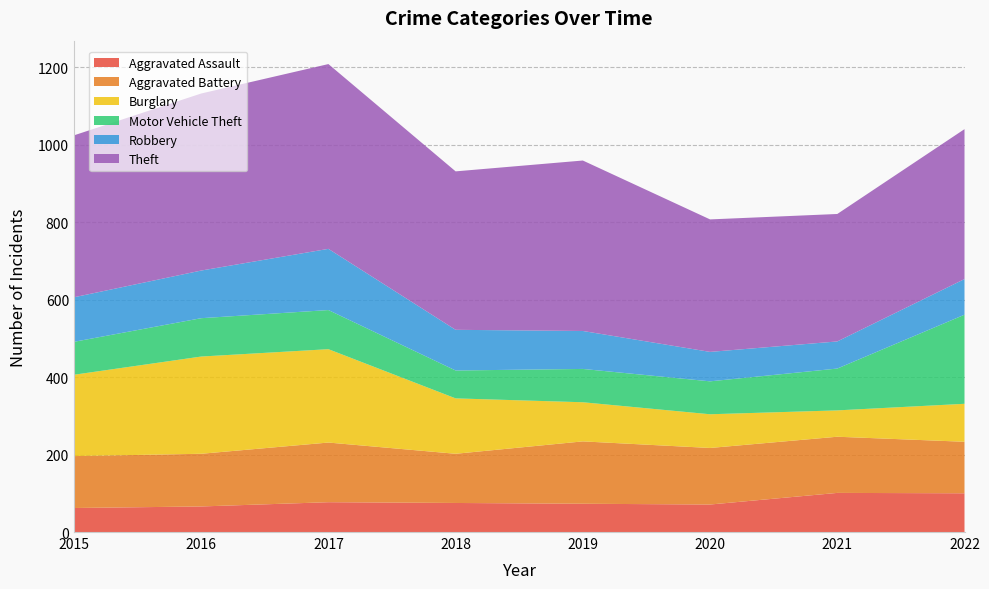

Reading left to right, list all the values displayed in this chart.

Aggravated Assault: 2015=62	2016=66	2017=77	2018=75	2019=73	2020=71	2021=101	2022=100
Aggravated Battery: 2015=134	2016=136	2017=154	2018=127	2019=161	2020=146	2021=145	2022=133
Burglary: 2015=210	2016=251	2017=241	2018=143	2019=101	2020=87	2021=68	2022=98
Motor Vehicle Theft: 2015=85	2016=99	2017=101	2018=72	2019=86	2020=85	2021=108	2022=230
Robbery: 2015=115	2016=123	2017=158	2018=105	2019=98	2020=76	2021=70	2022=92
Theft: 2015=418	2016=457	2017=477	2018=409	2019=440	2020=342	2021=329	2022=387